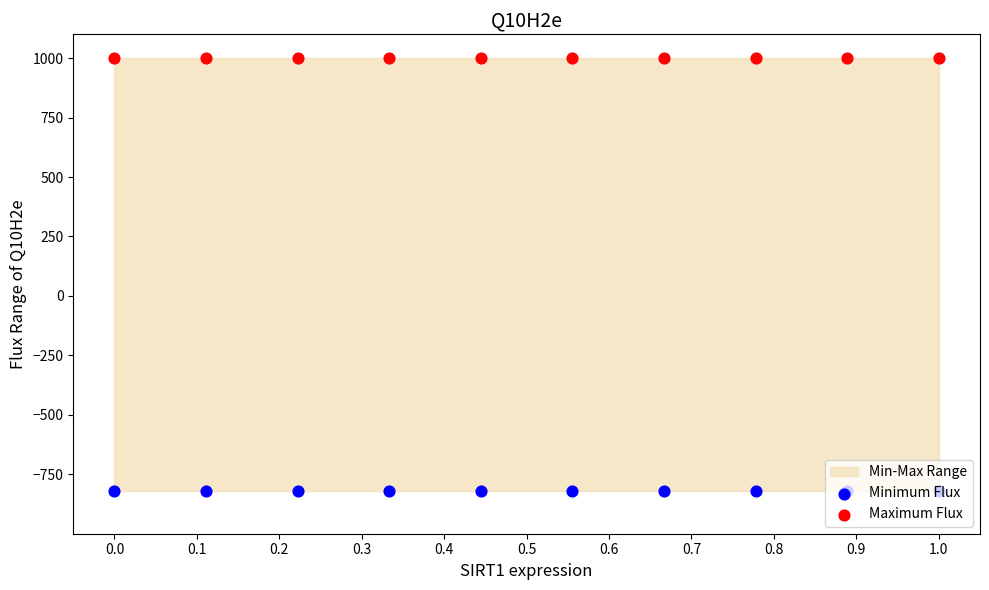

Which series has the widest spread of Y values?

Minimum Flux